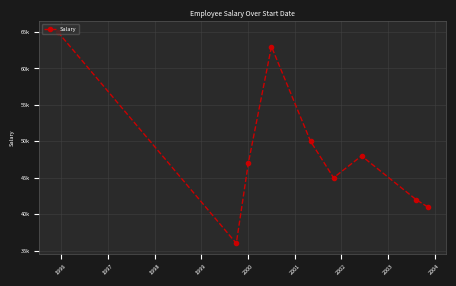

What is the difference between the maximum and second lowest values?

24000